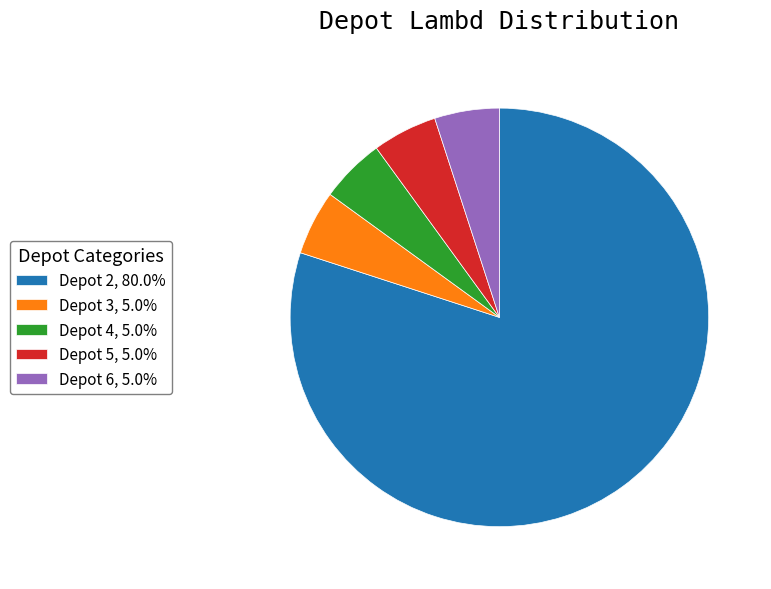

Is there a majority slice in this chart?

Yes